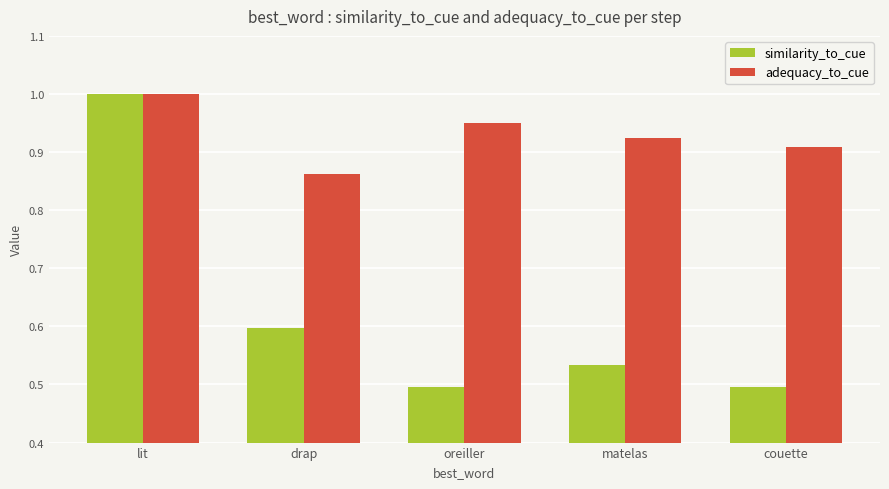

Which category has the highest value in the similarity_to_cue series?

lit